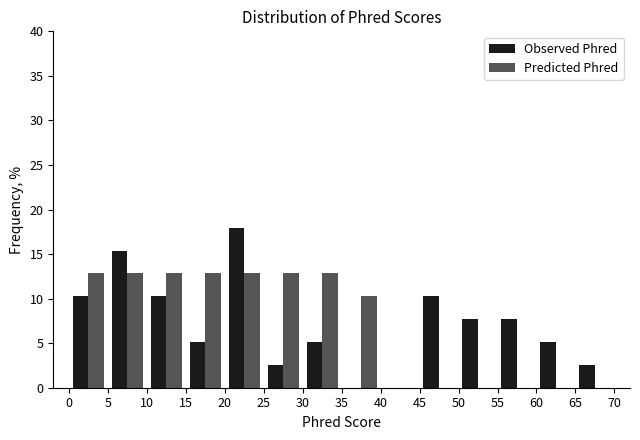

What is the height of the Observed Phred bar covering 65 to 70 on the x-axis? The values are not printed on the chart, so give them approximately, as read against the axis.

2.5